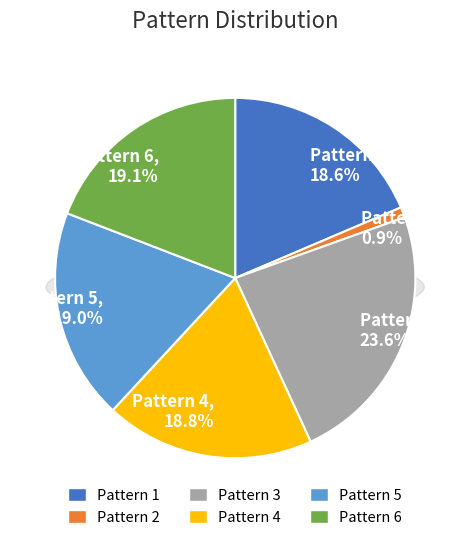

Which has a higher value, Pattern 6 or Pattern 1?

Pattern 6